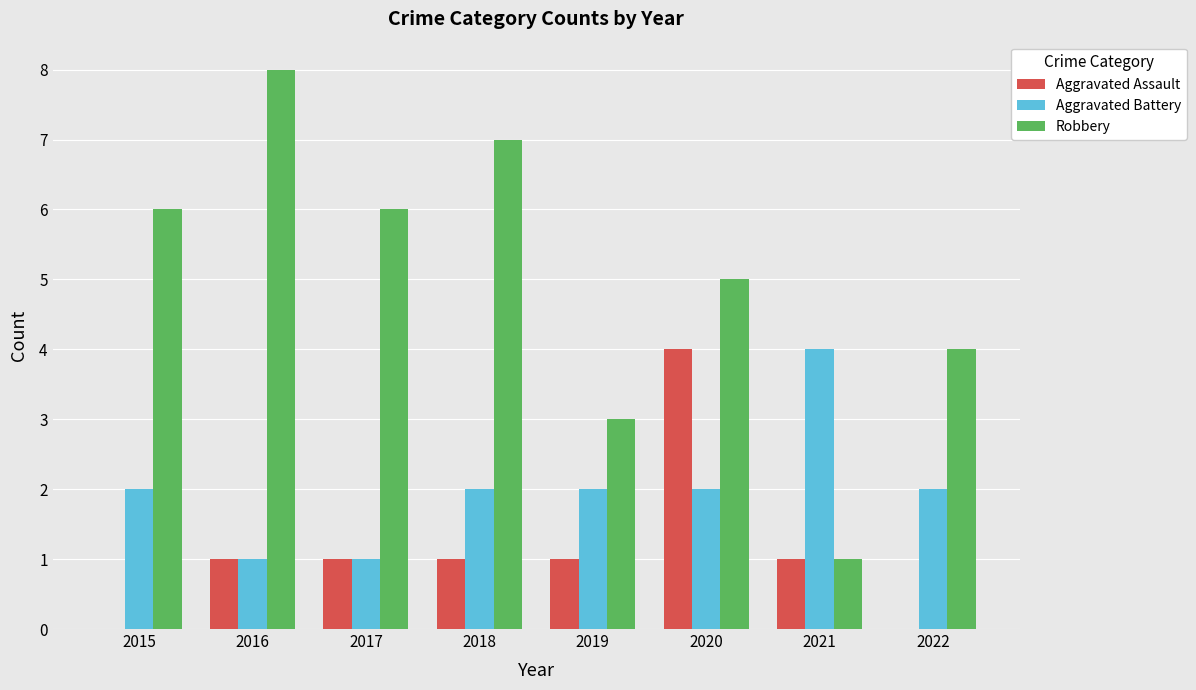

What is the sum of all Aggravated Battery values?

16